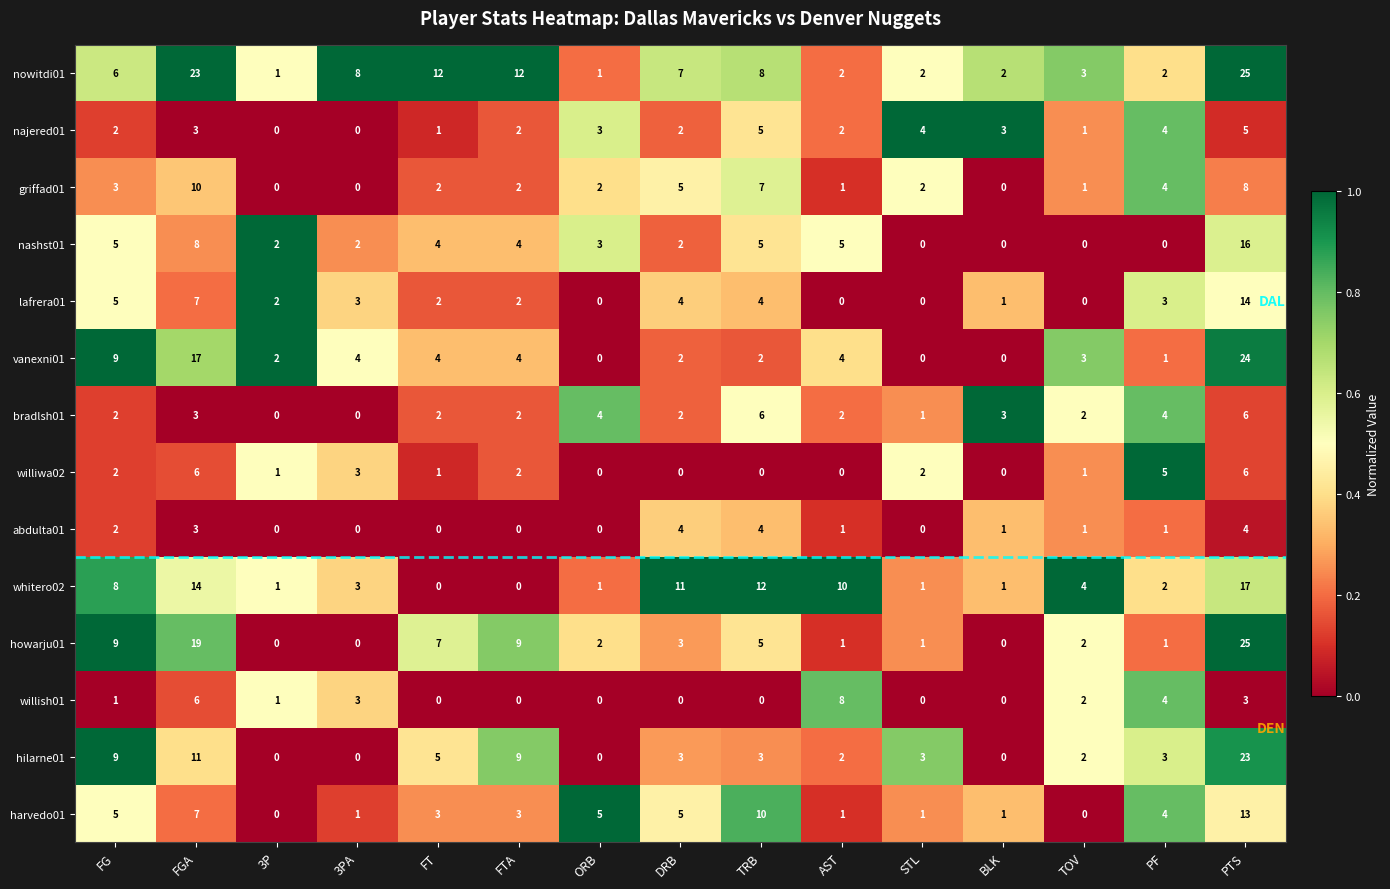

What is the difference between the second highest and second lowest values in the harvedo01 series?

10